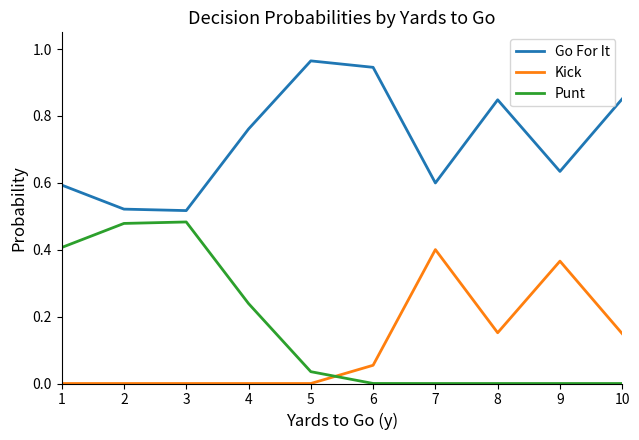

At how many categories does at least one series exceed 0?

10